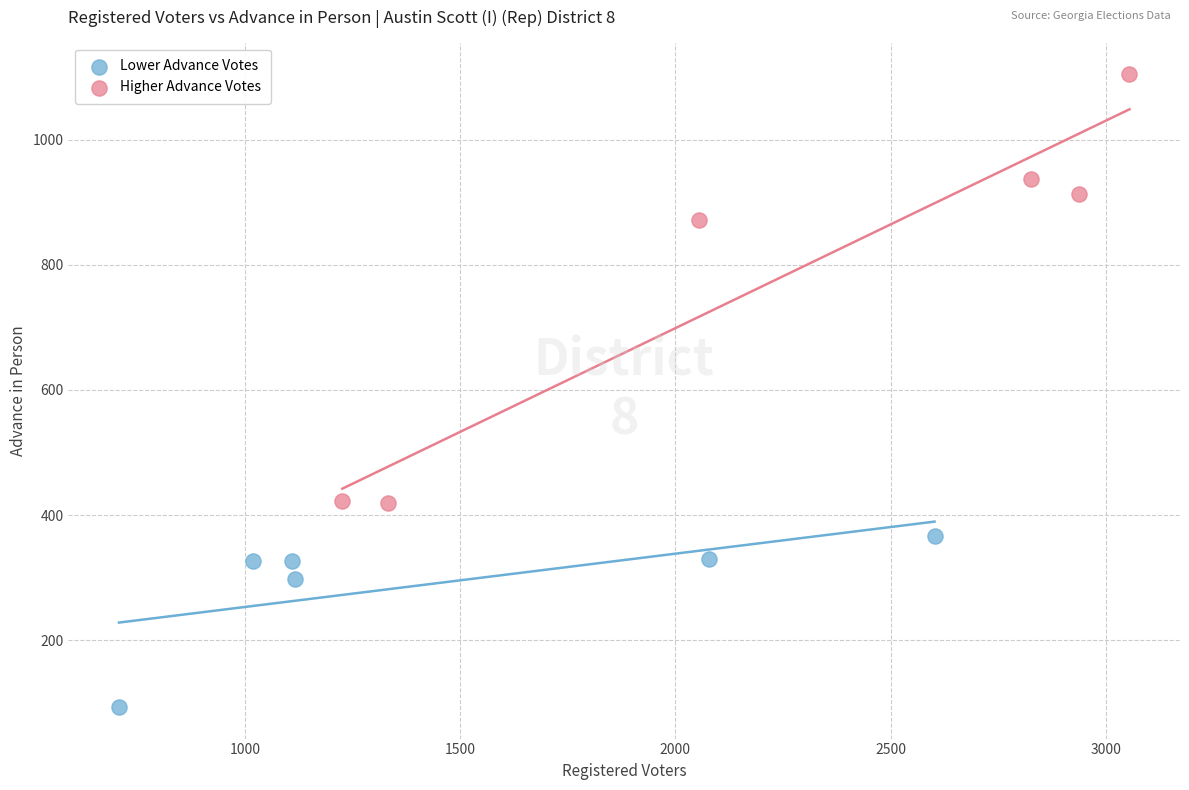

Which series has the largest Y range (max minus min)?

Higher Advance Votes